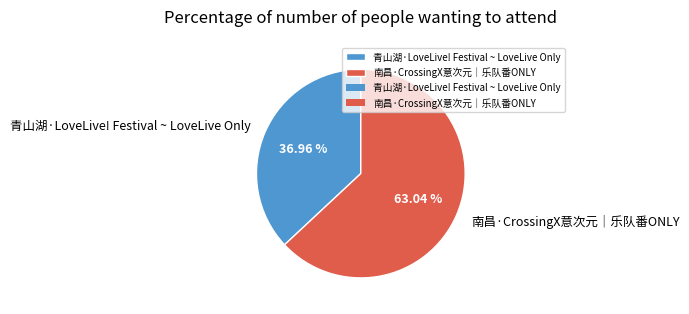

How many slices are in this pie chart?

2